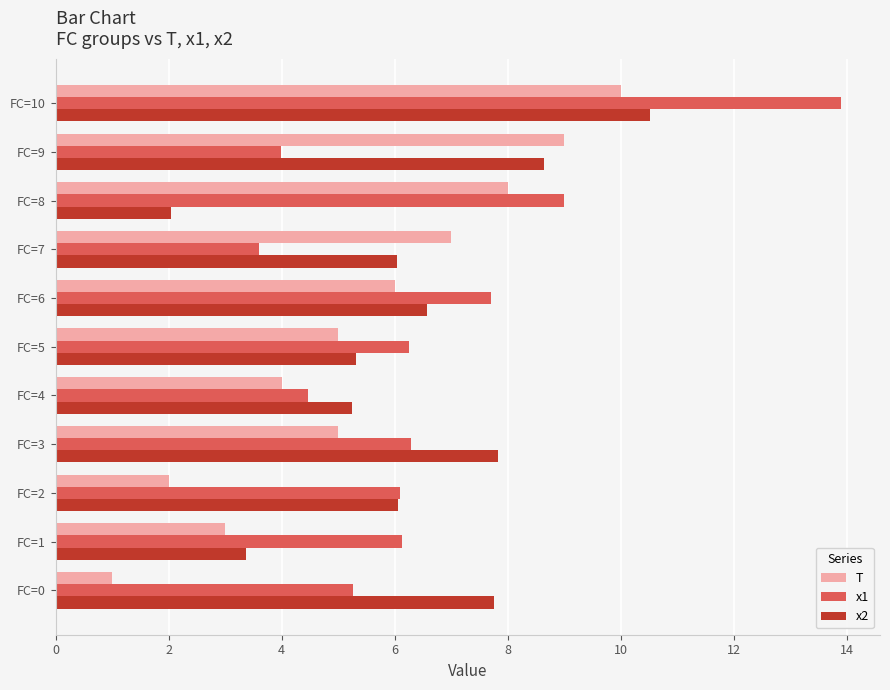

What is the difference between the second highest and minimum values in the x1 series?

5.4